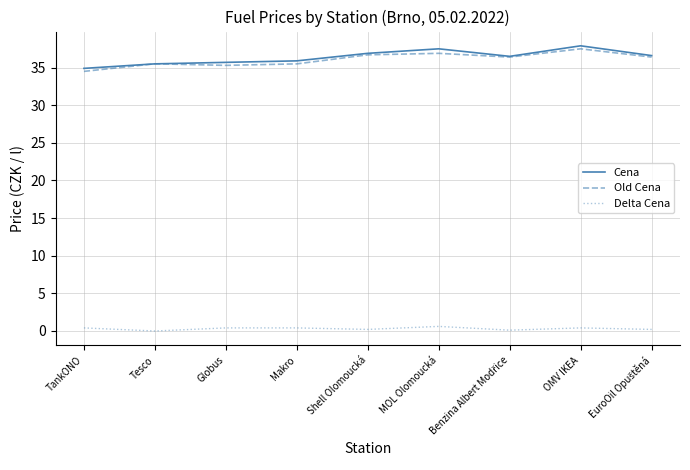

True or false: Cena and Delta Cena cross at least once.

False